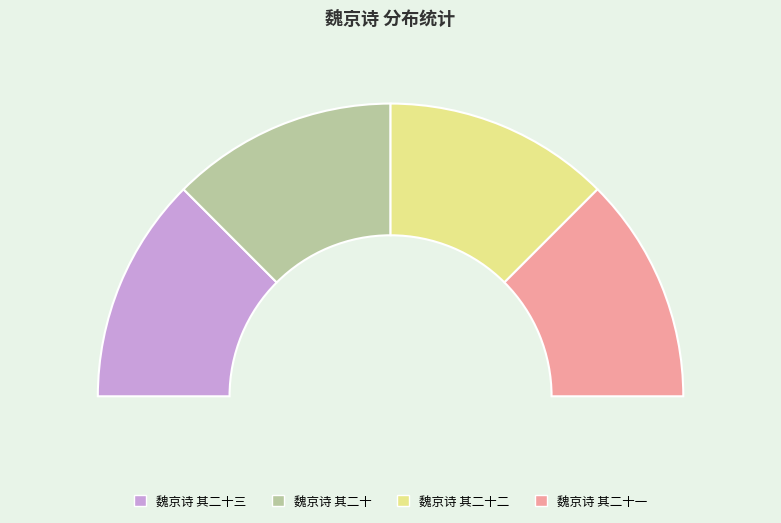

Rank the categories by value from highest to lowest.

魏京诗 其二十三, 魏京诗 其二十二, 魏京诗 其二十一, 魏京诗 其二十